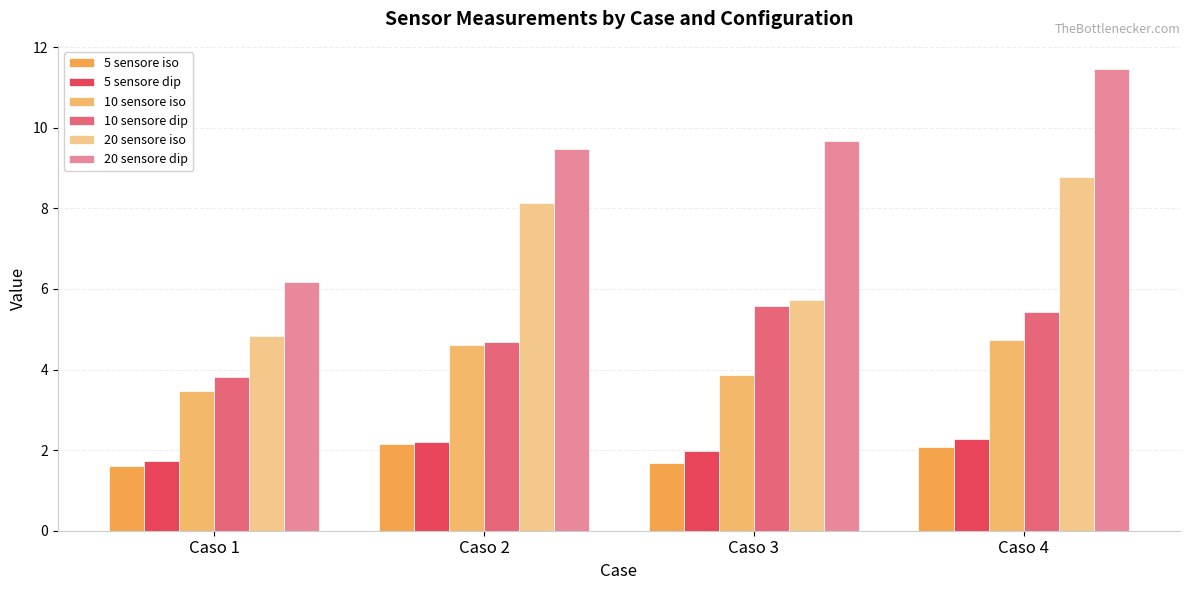

What is the total value across all series at Caso 2?

31.3